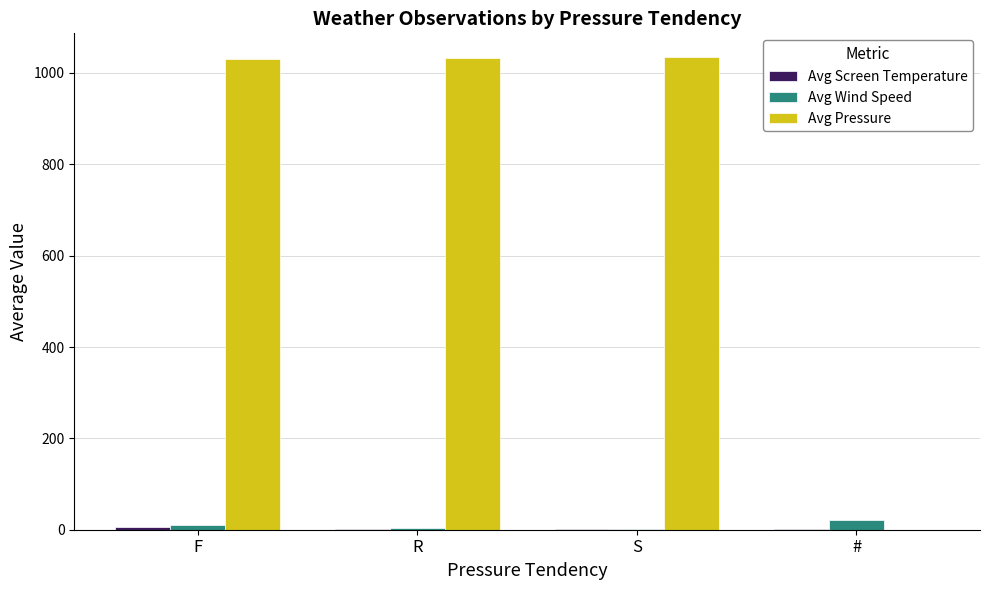

The value of Avg Pressure at R is 1534.6. True or false?

False